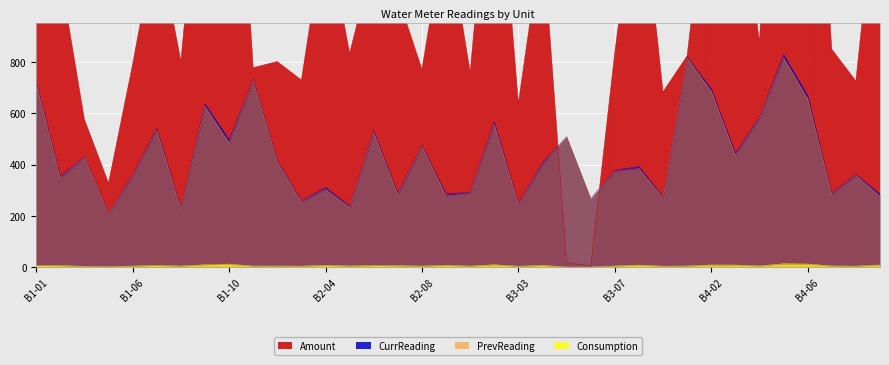

List the series in order of their peak value, lowest first.

Consumption, PrevReading, CurrReading, Amount